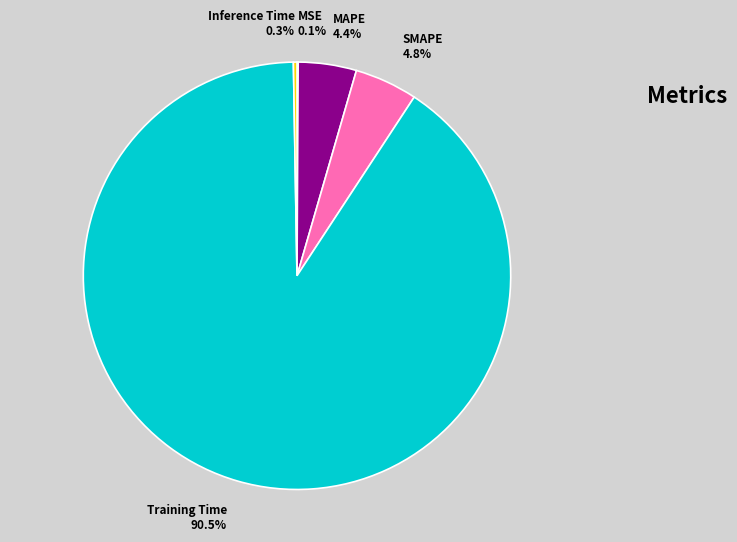

To the nearest percent, what is the average slice percentage?

20%